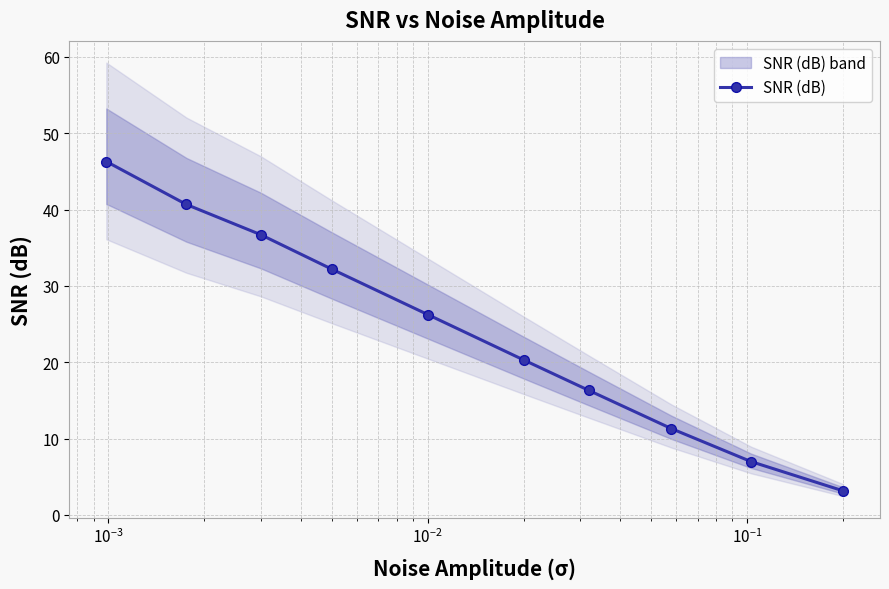

True or false: SNR (dB) has more than 1 interior local peaks.

False